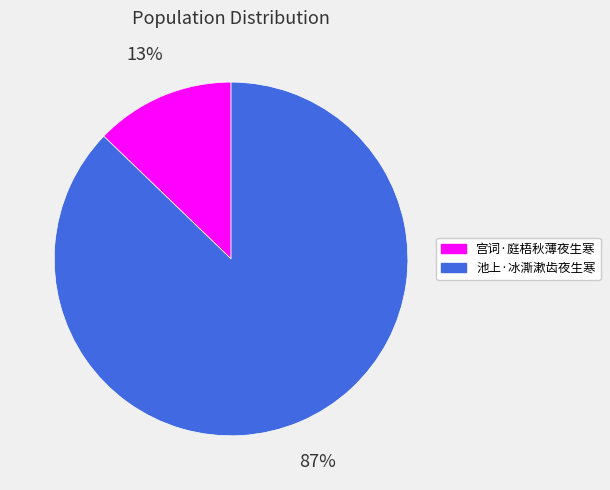

Which has a higher value, 宫词·庭梧秋薄夜生寒 or 池上·冰澌漱齿夜生寒?

池上·冰澌漱齿夜生寒